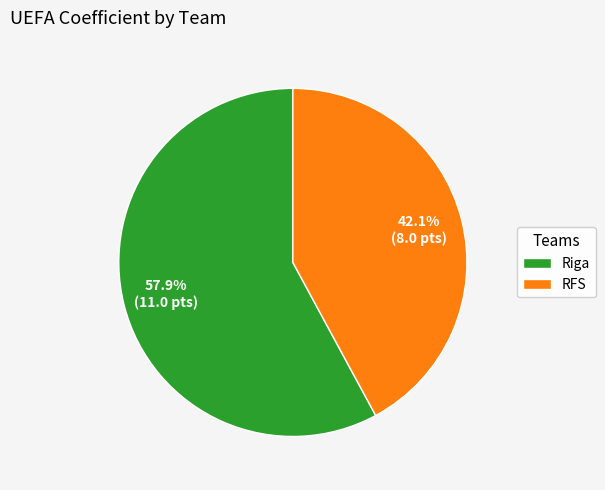

What is the smallest slice in the pie chart?

RFS